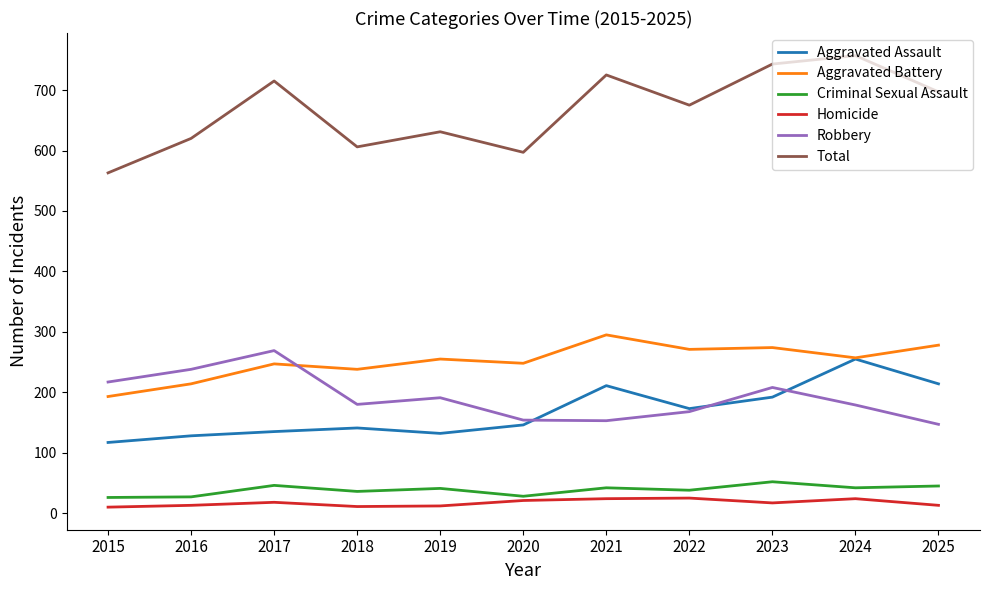

Does the chart have visible grid lines?

No